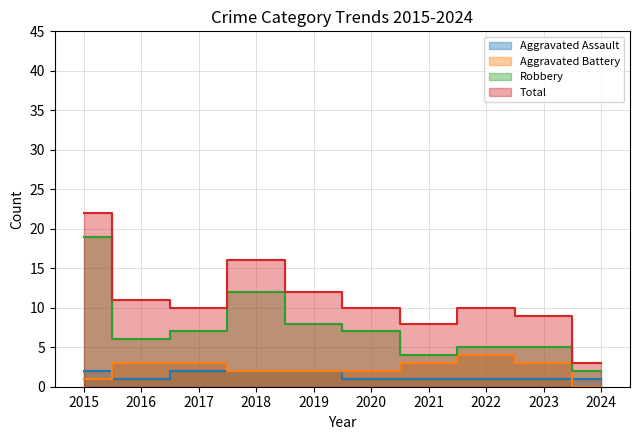

At 2023, list the series in order from smallest to largest.

Aggravated Assault, Aggravated Battery, Robbery, Total